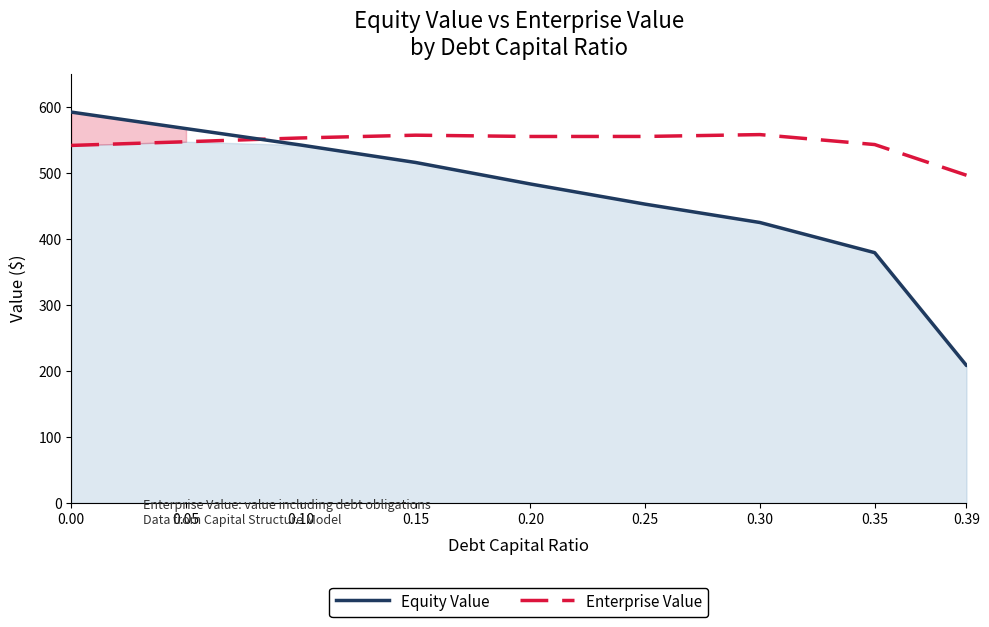

What is the sum of all Enterprise Value values?

4907.0